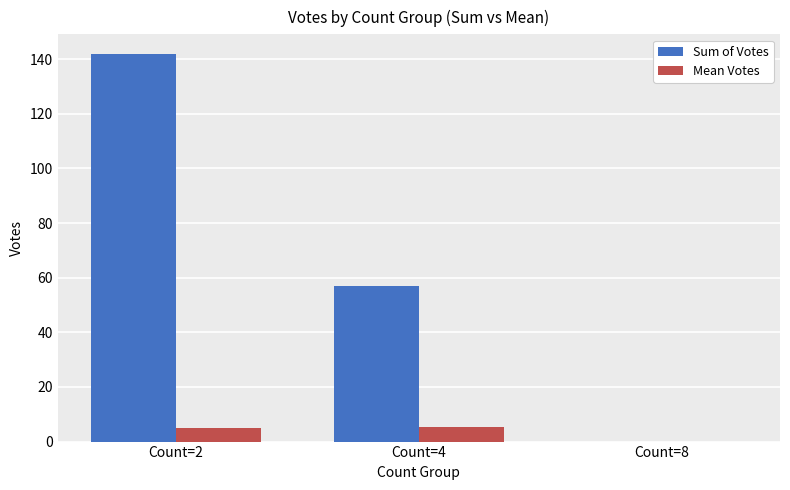

Between Count=4 and Count=8, which series saw the biggest shift?

Sum of Votes